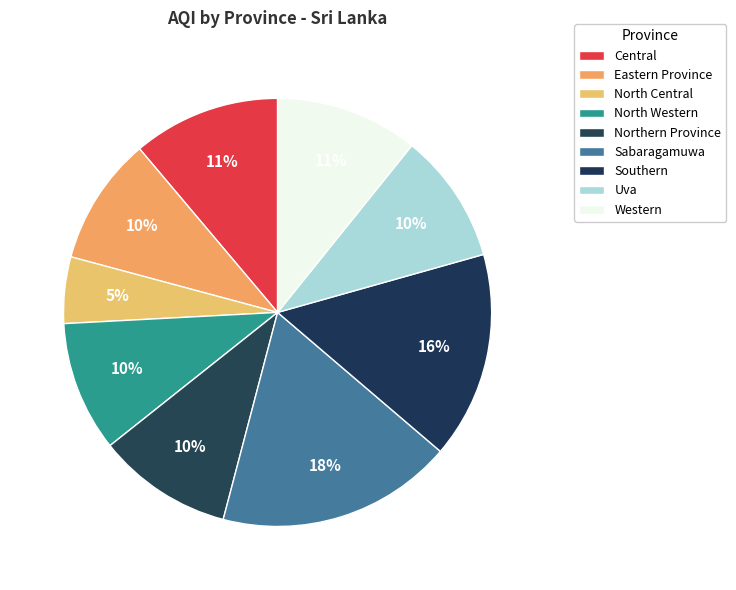

Does Northern Province account for over 50% of the chart?

No